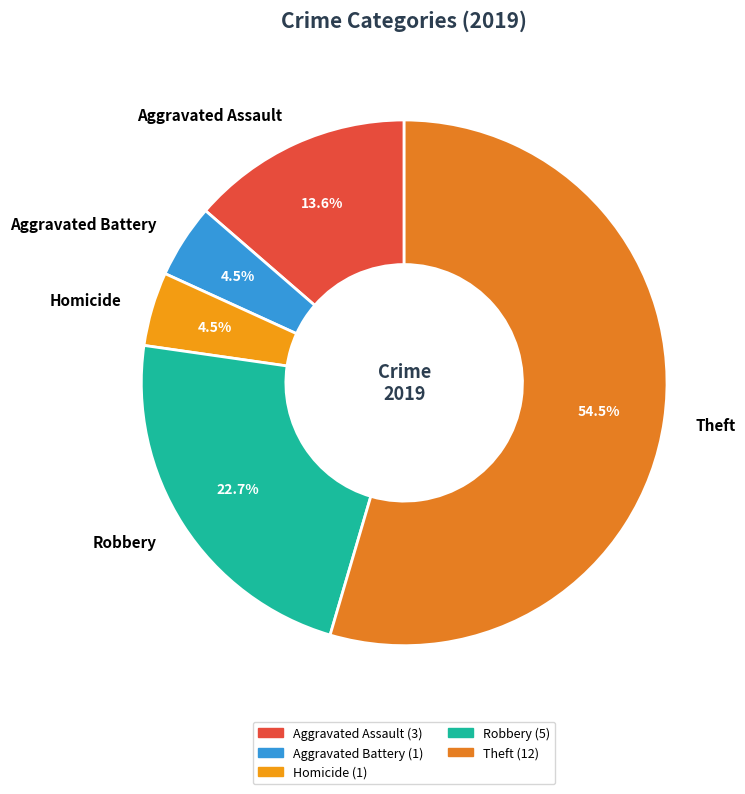

Count the number of slices in the pie.

5